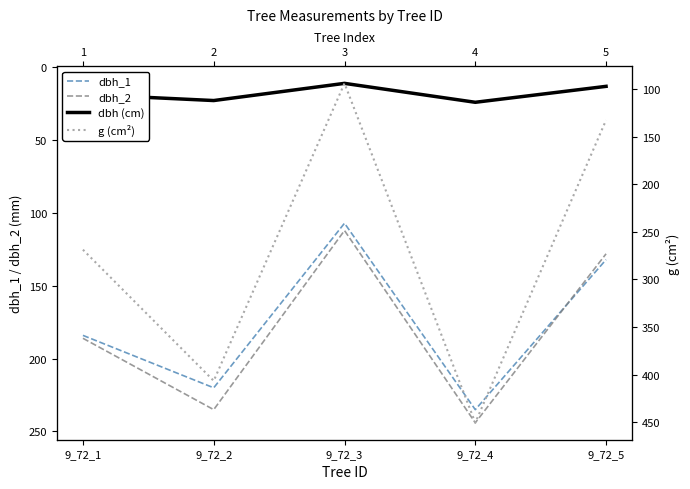

True or false: g (cm²) and dbh_2 intersect in this chart.

True